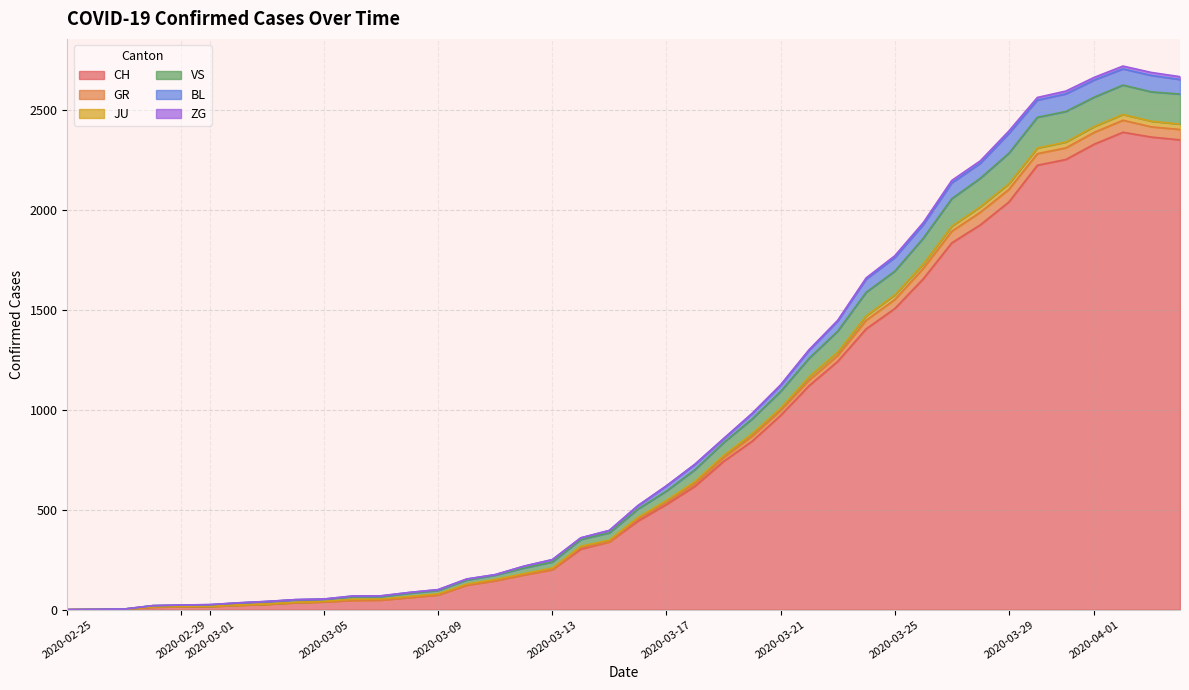

What is the highest value of the CH series?

2387